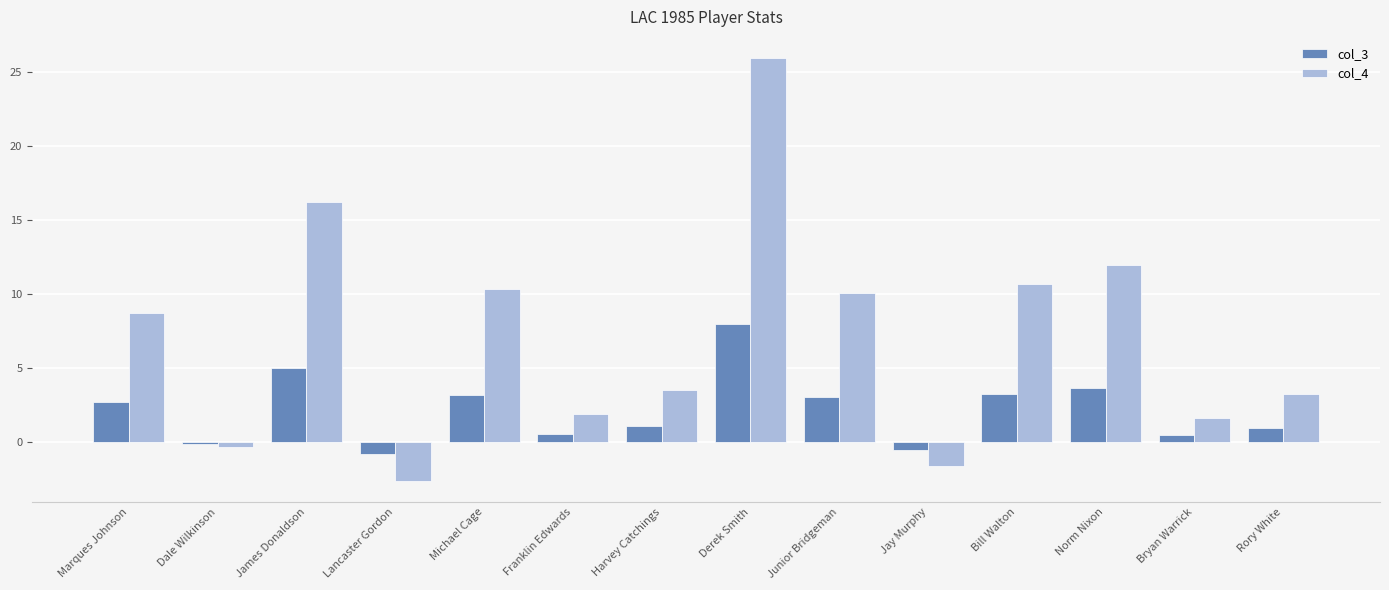

What is the sum of all col_4 values?

100.0